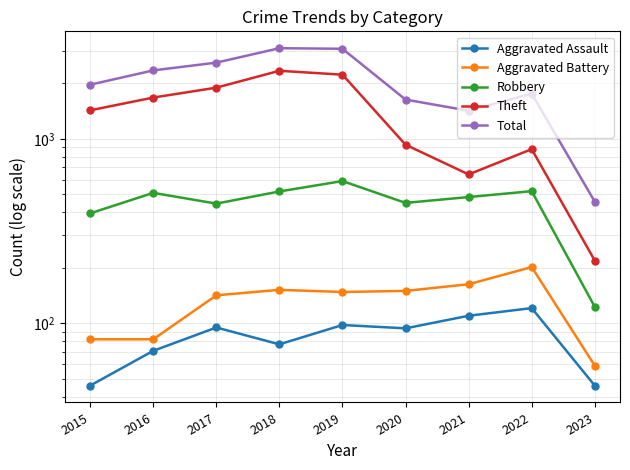

What is the minimum value shown in the chart?

46